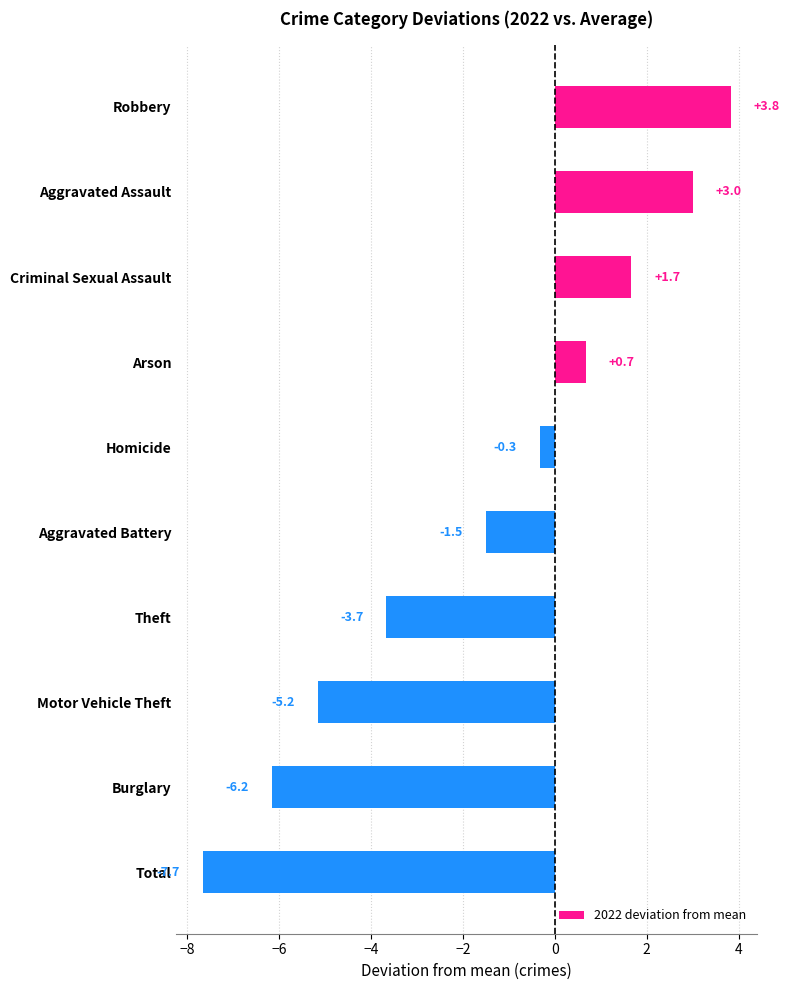

What is the difference between the maximum and minimum values?

11.5